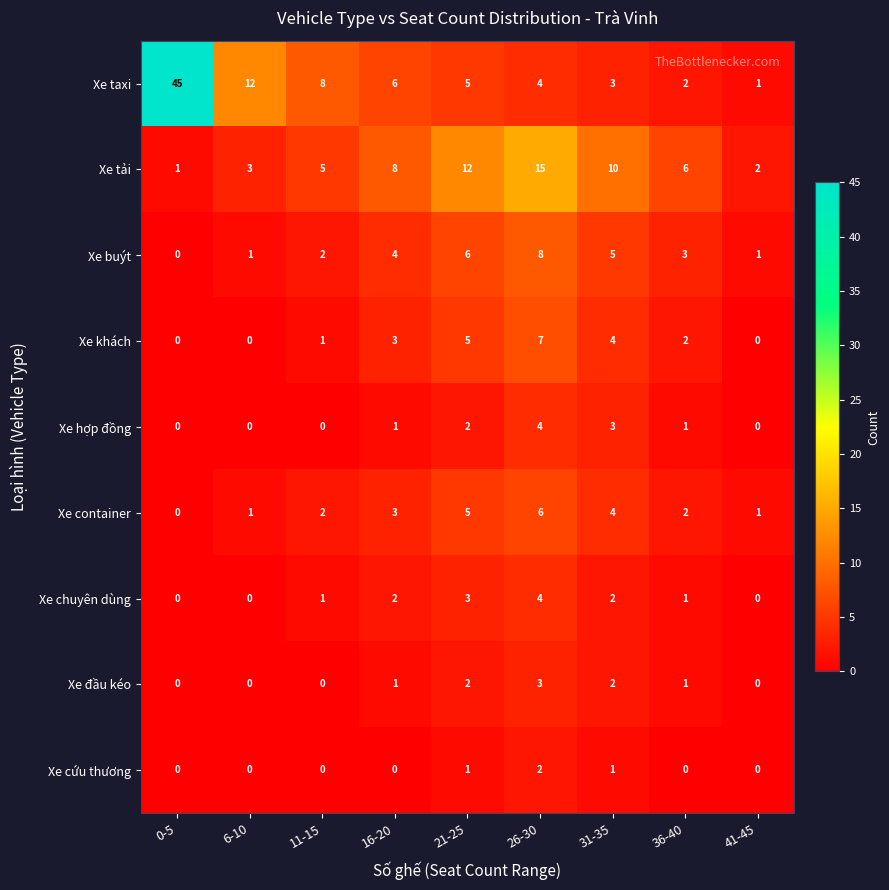

What is the highest value of the Xe khách series?

7